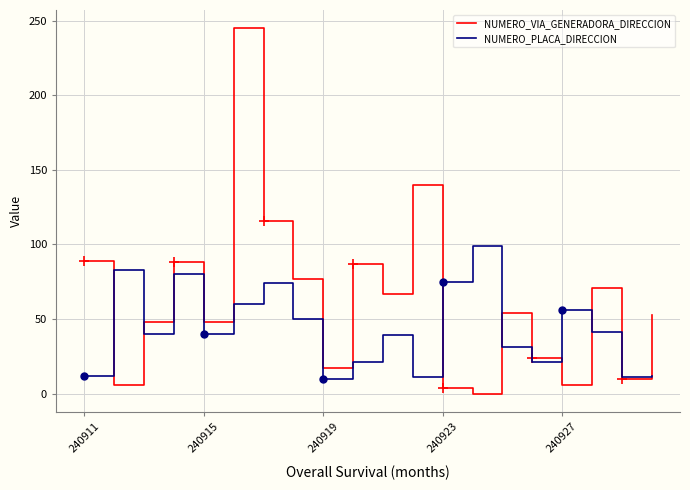

How many lines are shown in the chart?

2